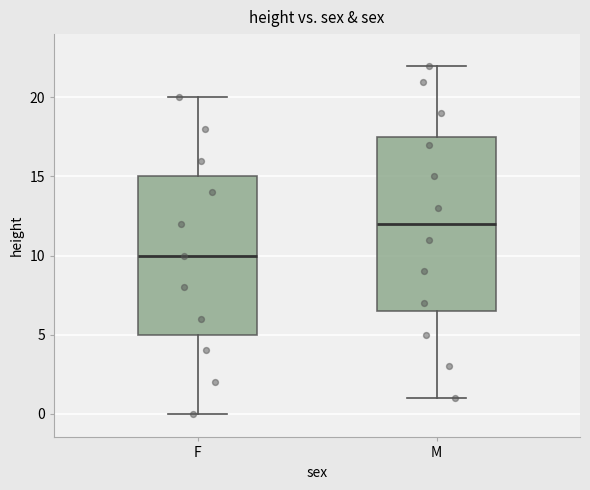

Which box is the tallest, from its lower edge to its upper edge?

M